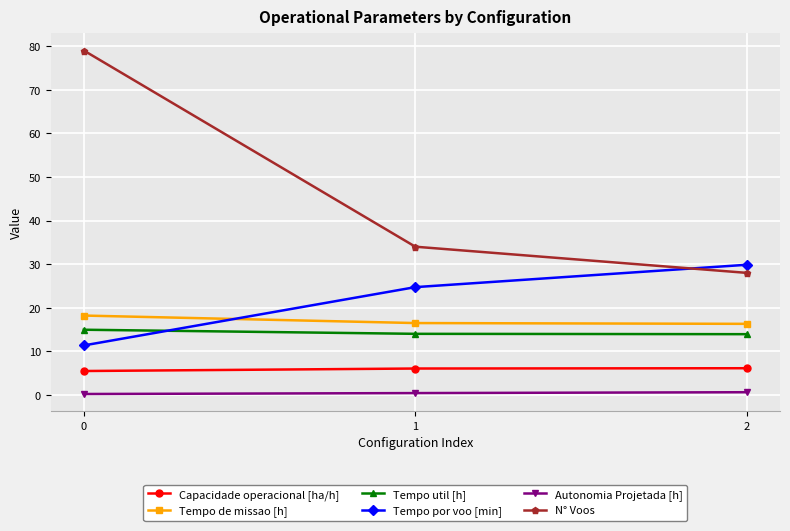

Which series has the largest range (max minus min)?

N° Voos